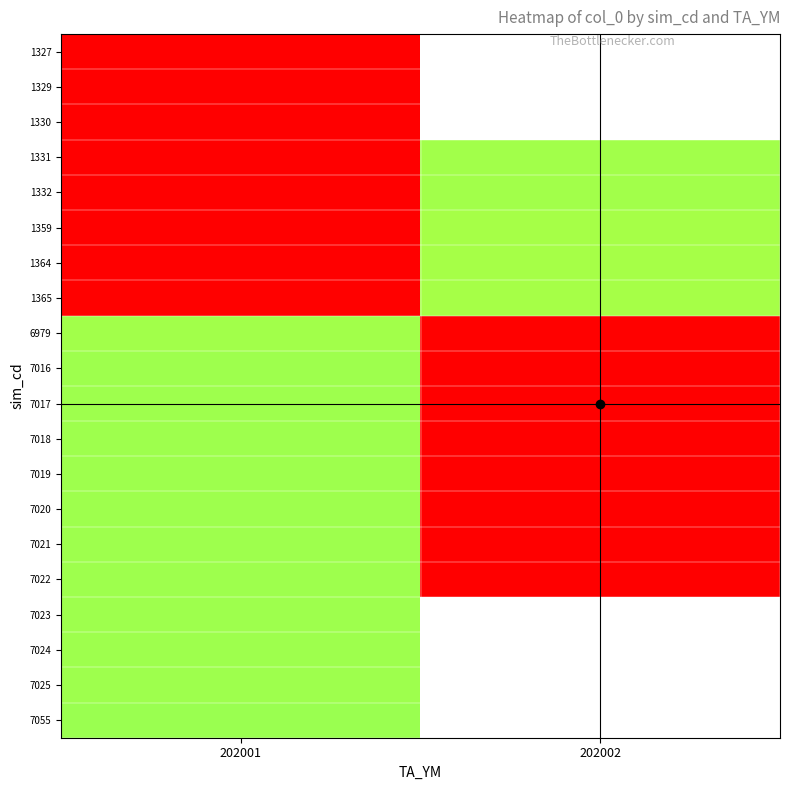

Is the value of 1327 at 202001 greater than the value of 7018 at 202001?

No